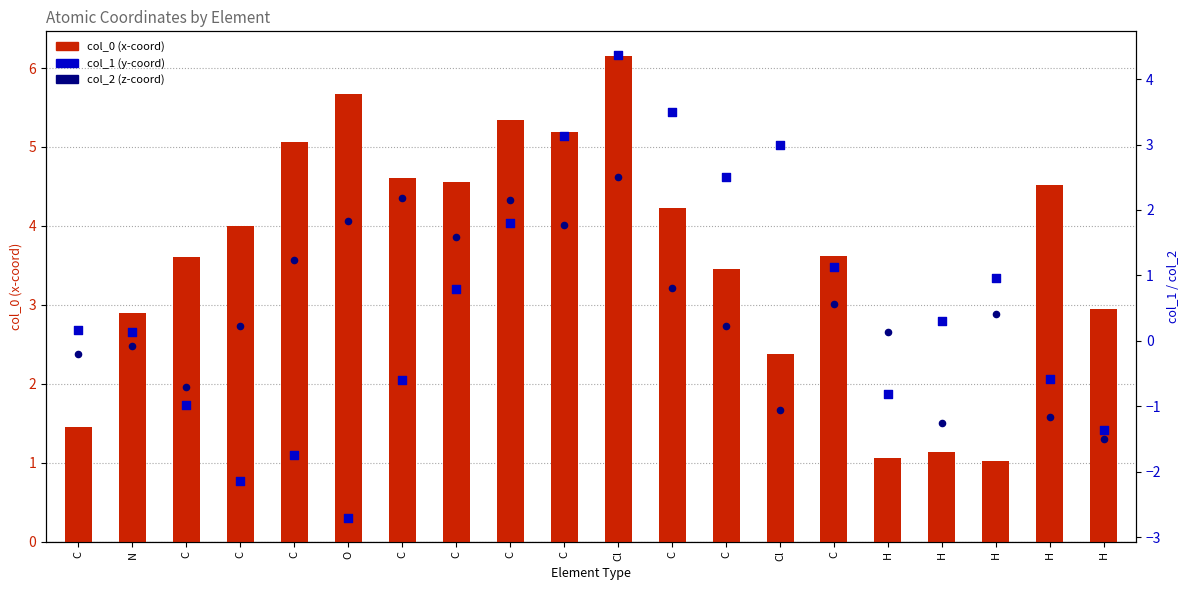

Which series has the largest total across all categories?

col_0 (x-coord)